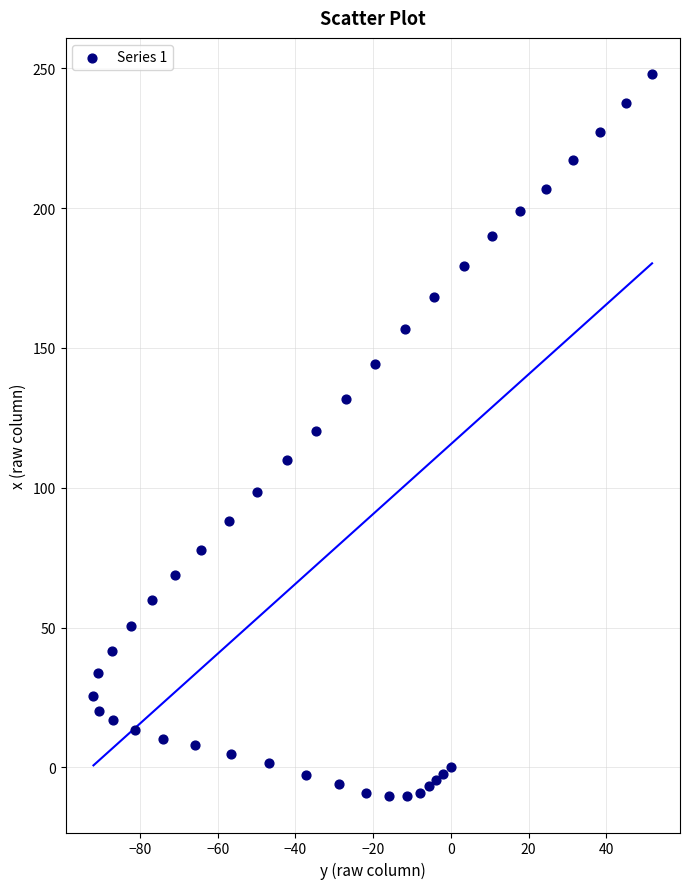

What is the range of X values (max minus min)?

143.8